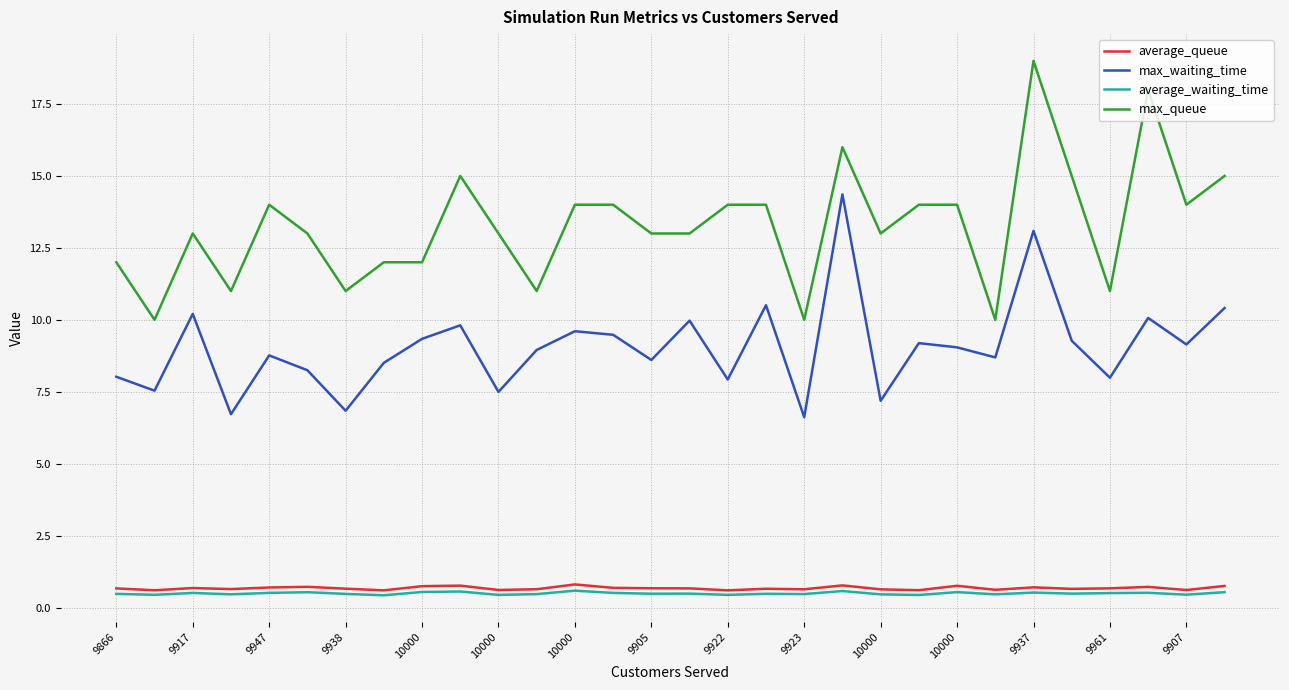

What is the greatest value displayed?

19.0